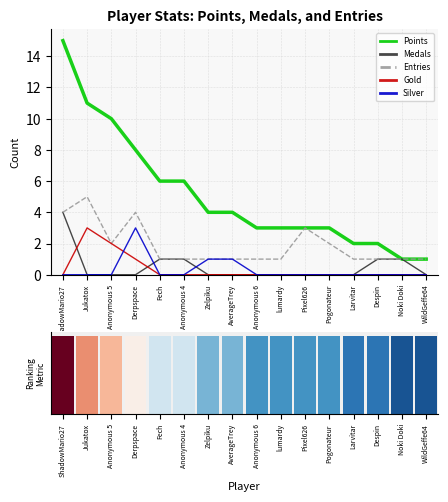

How many values in the Medals series exceed 0?

5